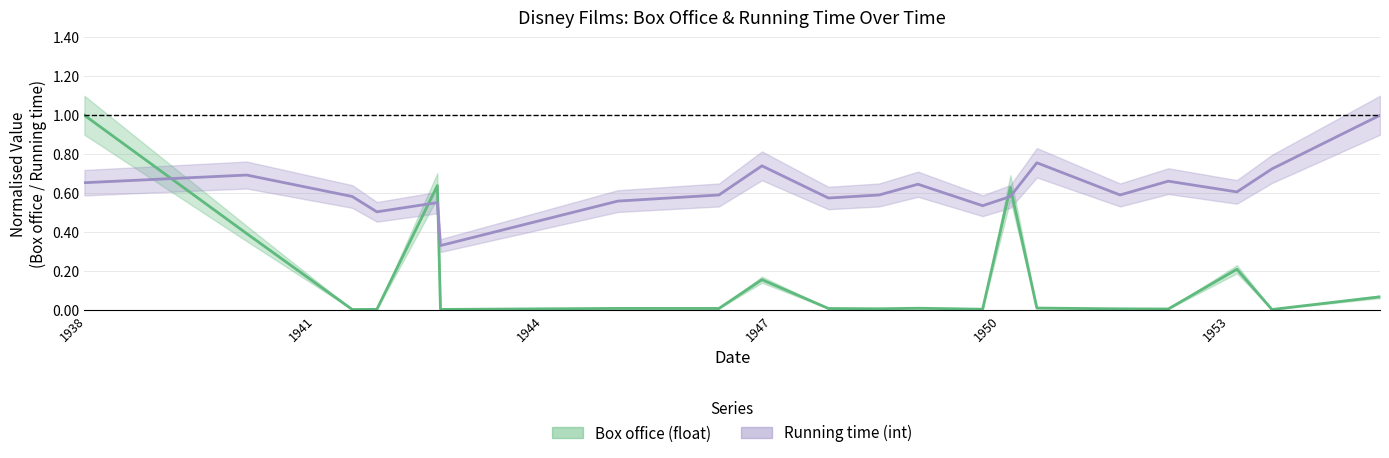

What is the sum of all Box office (float) values?

3.2